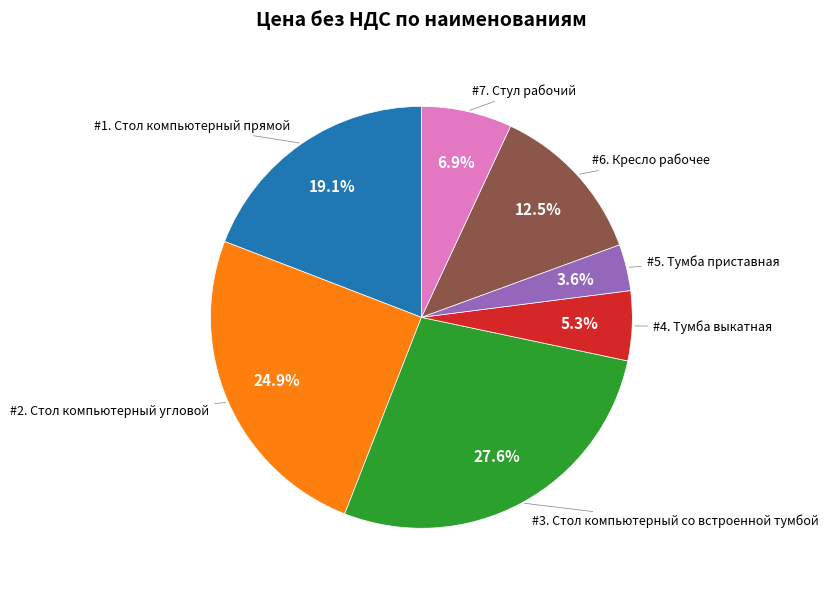

Is there any slice that represents more than half of the pie?

No